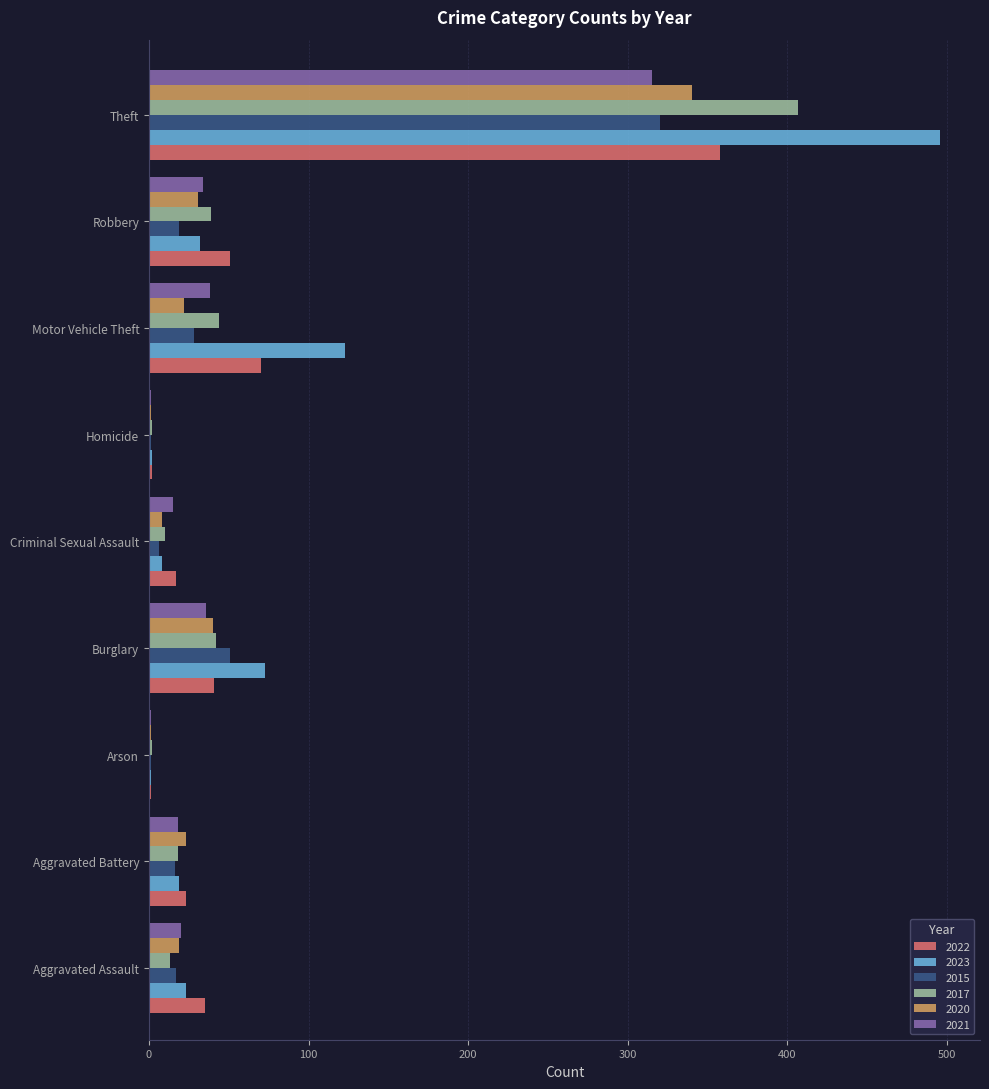

The value of 2023 at Criminal Sexual Assault is 8. True or false?

True